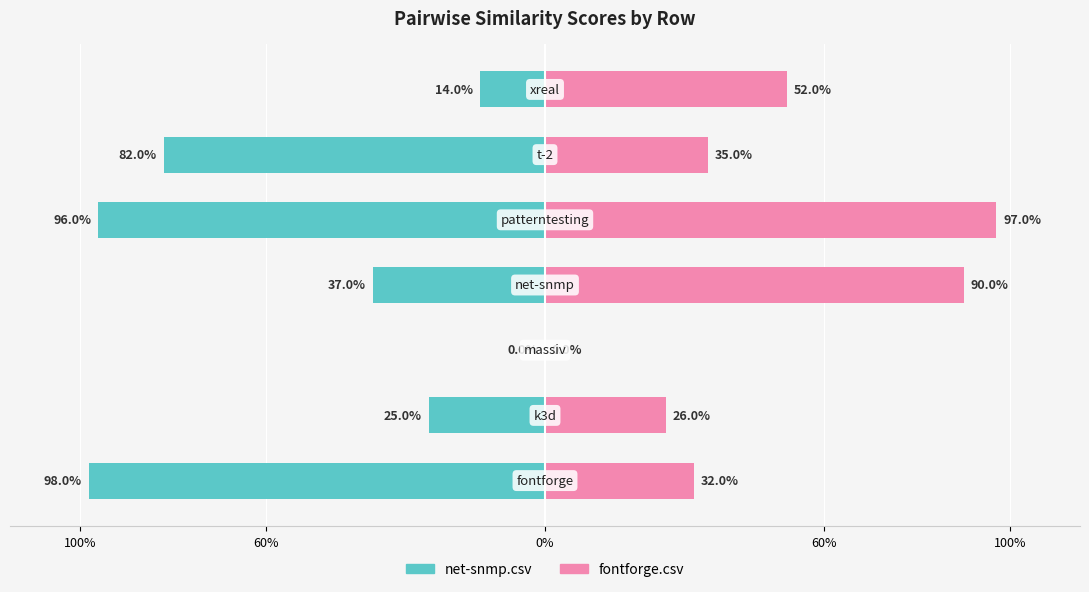

Are the bars horizontal?

Yes